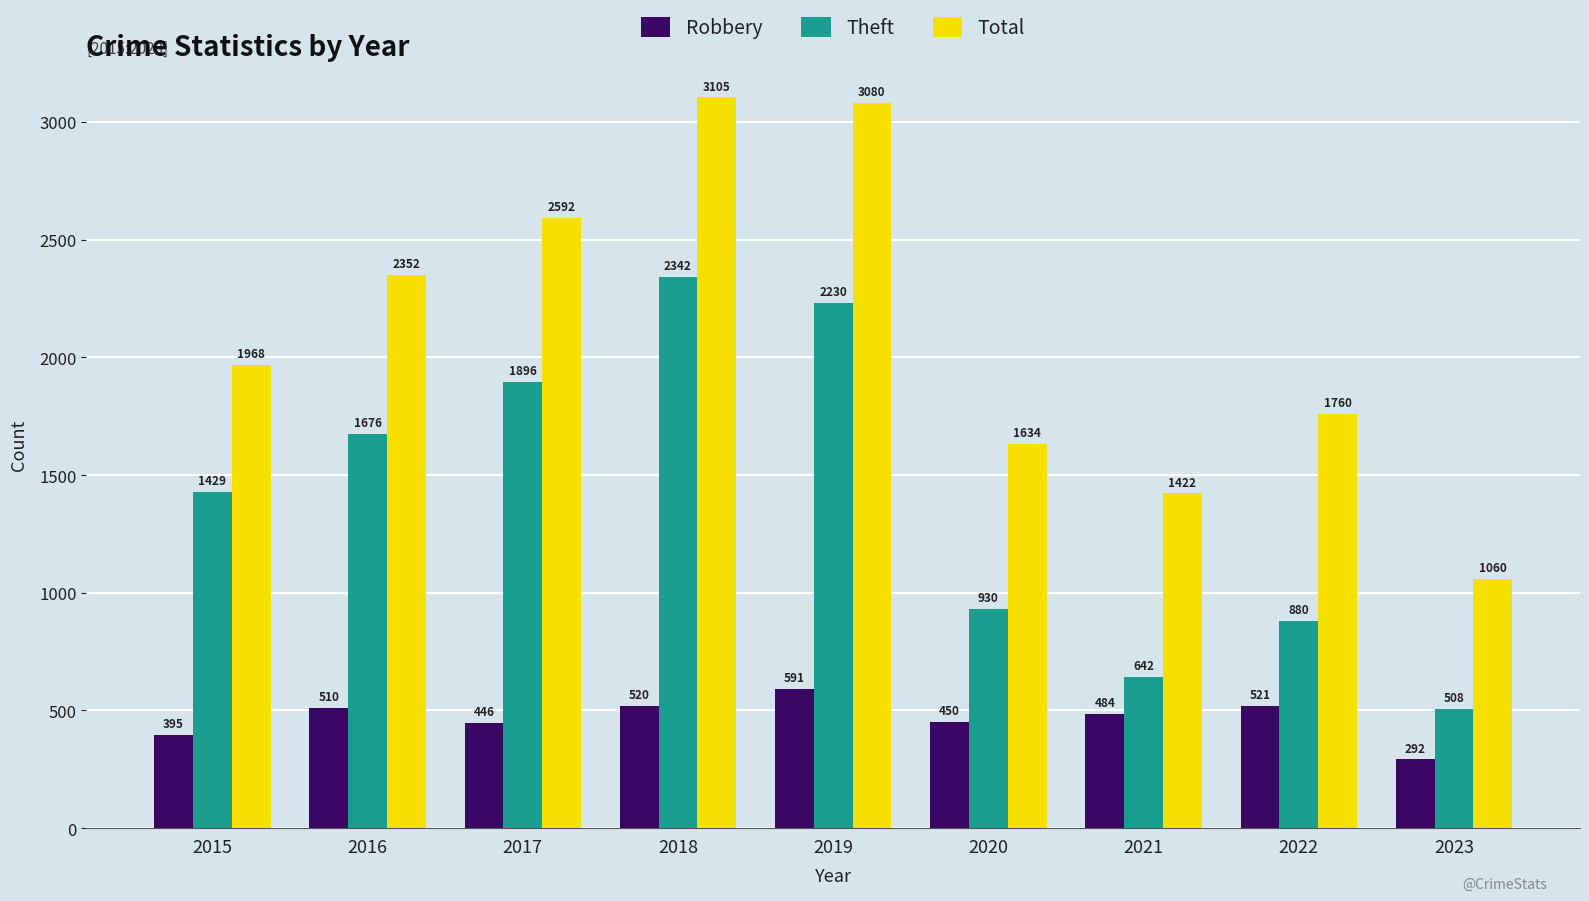

List the labels in order of Robbery value, largest first.

2019, 2022, 2018, 2016, 2021, 2020, 2017, 2015, 2023